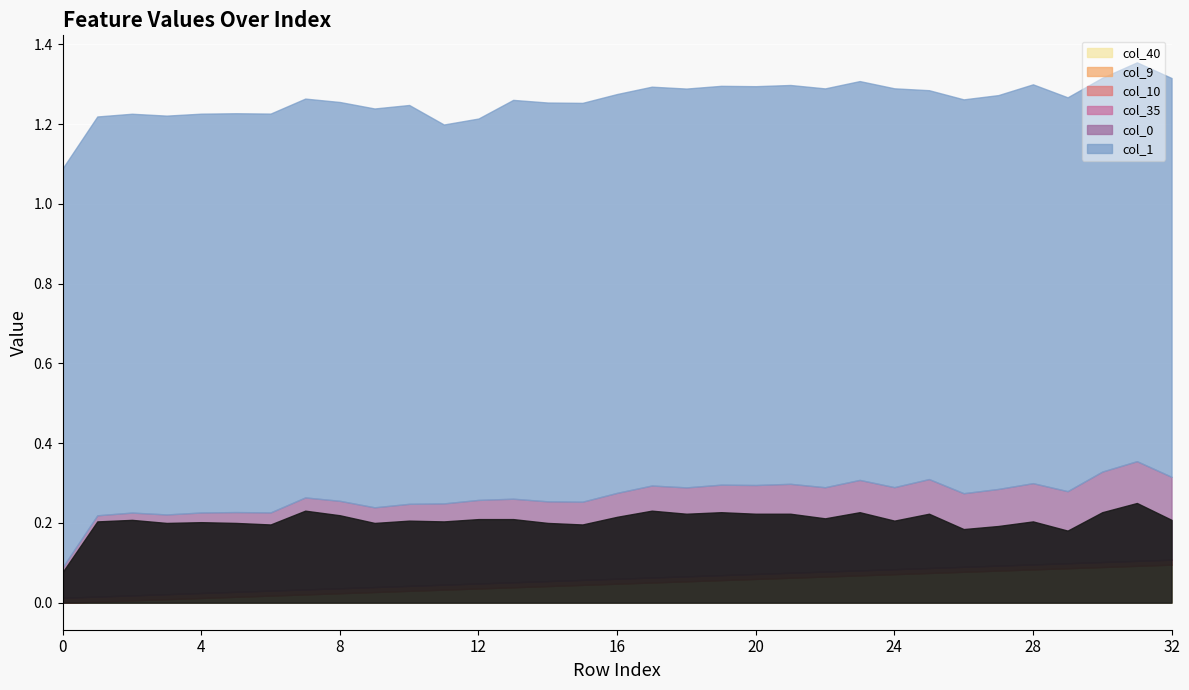

What are all the series names shown in the legend?

col_40, col_9, col_10, col_35, col_0, col_1